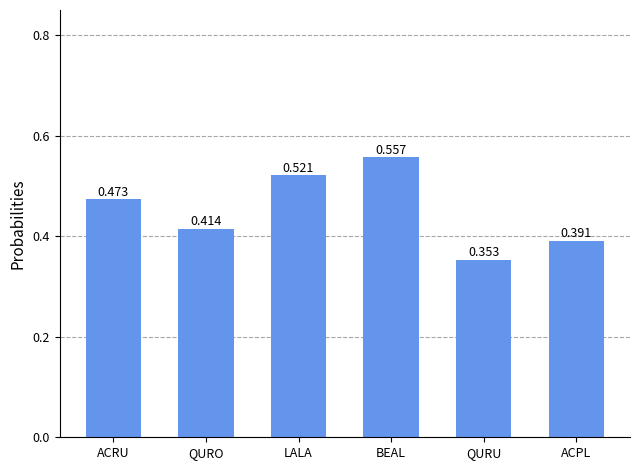

List the labels in order of value, smallest first.

QURU, ACPL, QURO, ACRU, LALA, BEAL